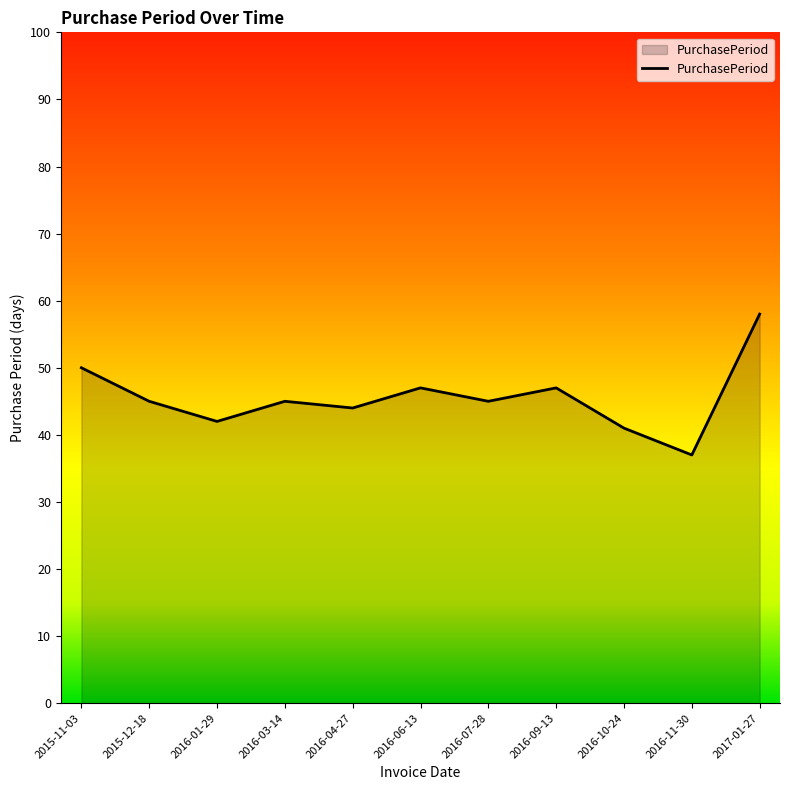

True or false: the data shows 19 at 2016-06-13.

False